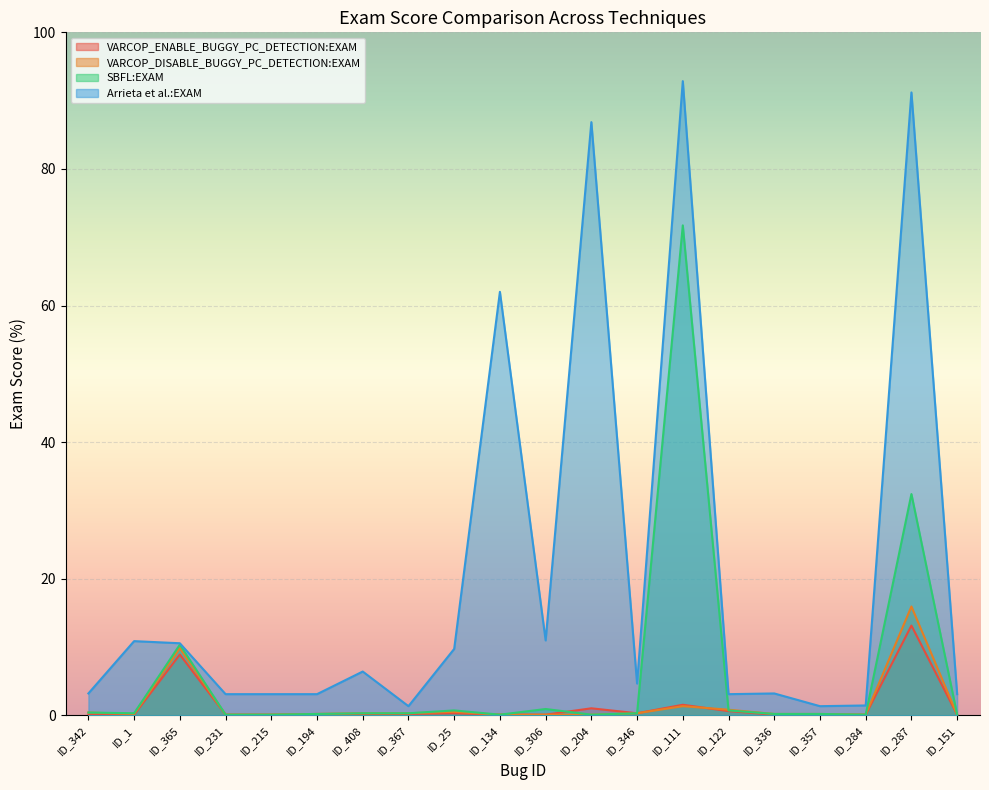

True or false: VARCOP_DISABLE_BUGGY_PC_DETECTION:EXAM has more than 2 points higher than both neighbors.

True